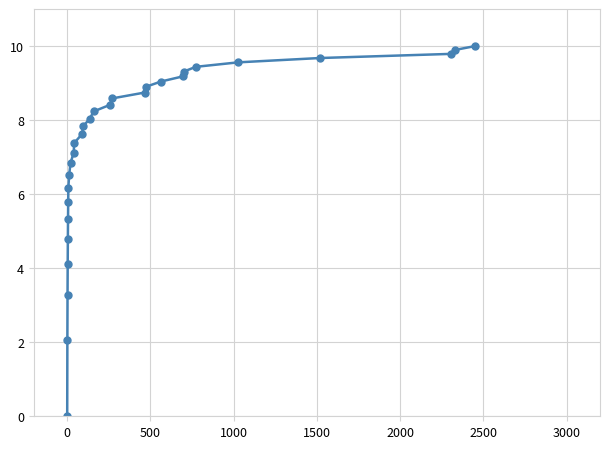

What is the greatest value displayed?

10.0